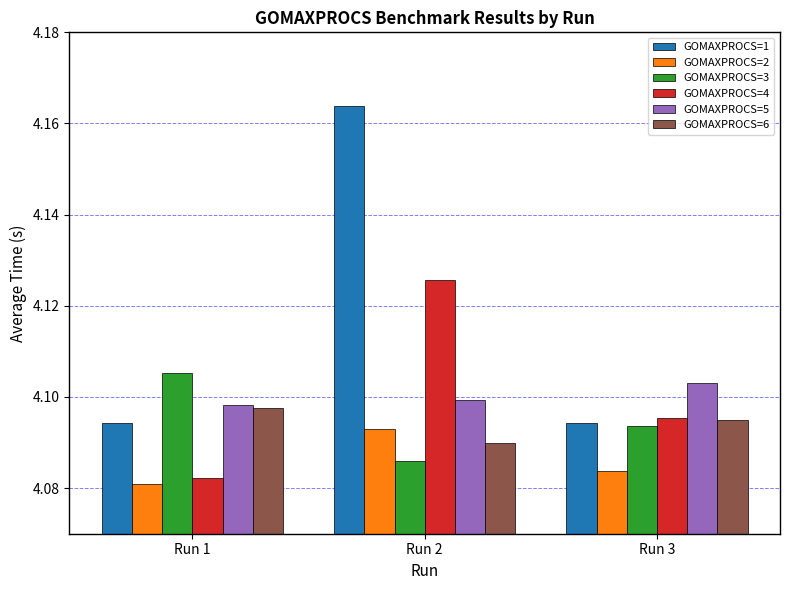

Rank the categories by GOMAXPROCS=6 value from highest to lowest.

Run 1, Run 3, Run 2